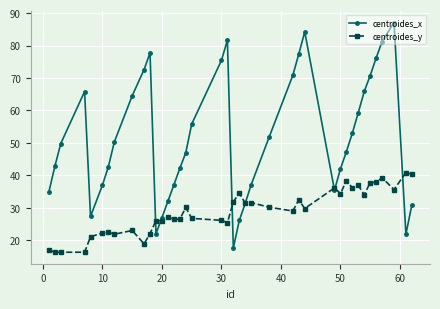

Which series has the largest total across all categories?

centroides_x